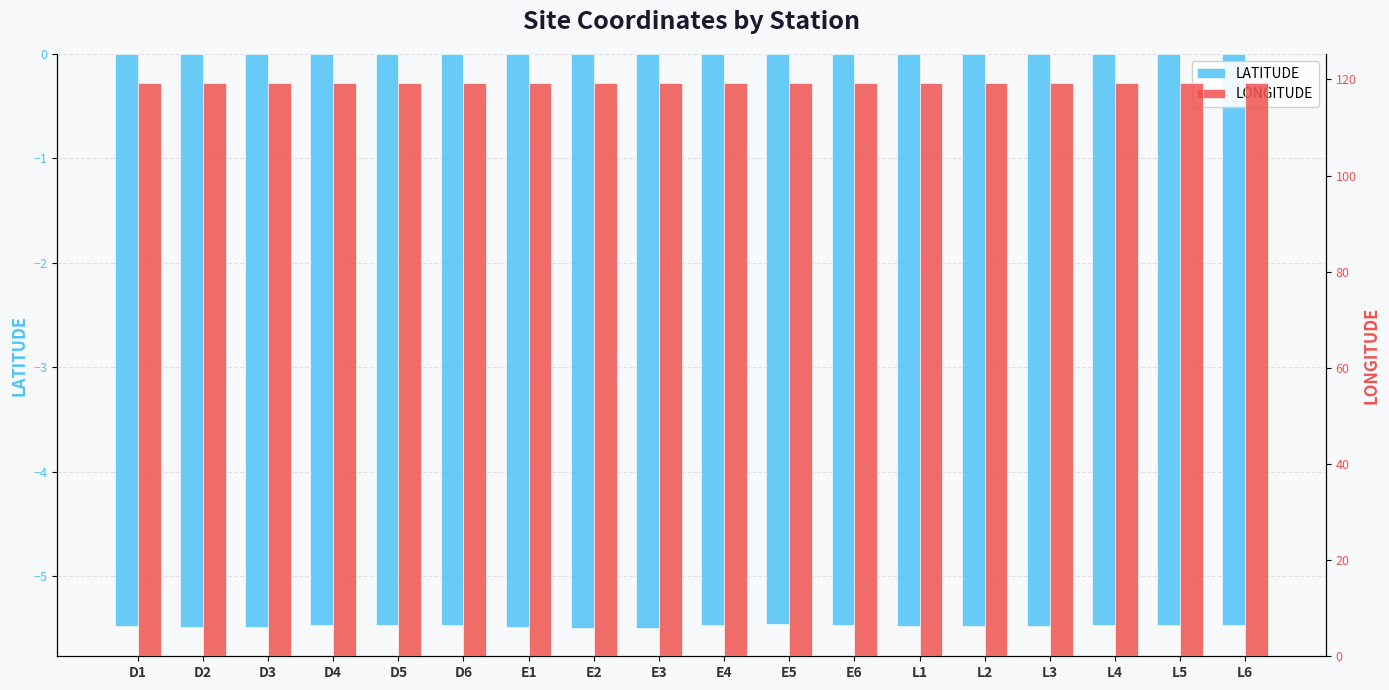

What are all the series names shown in the legend?

LATITUDE, LONGITUDE